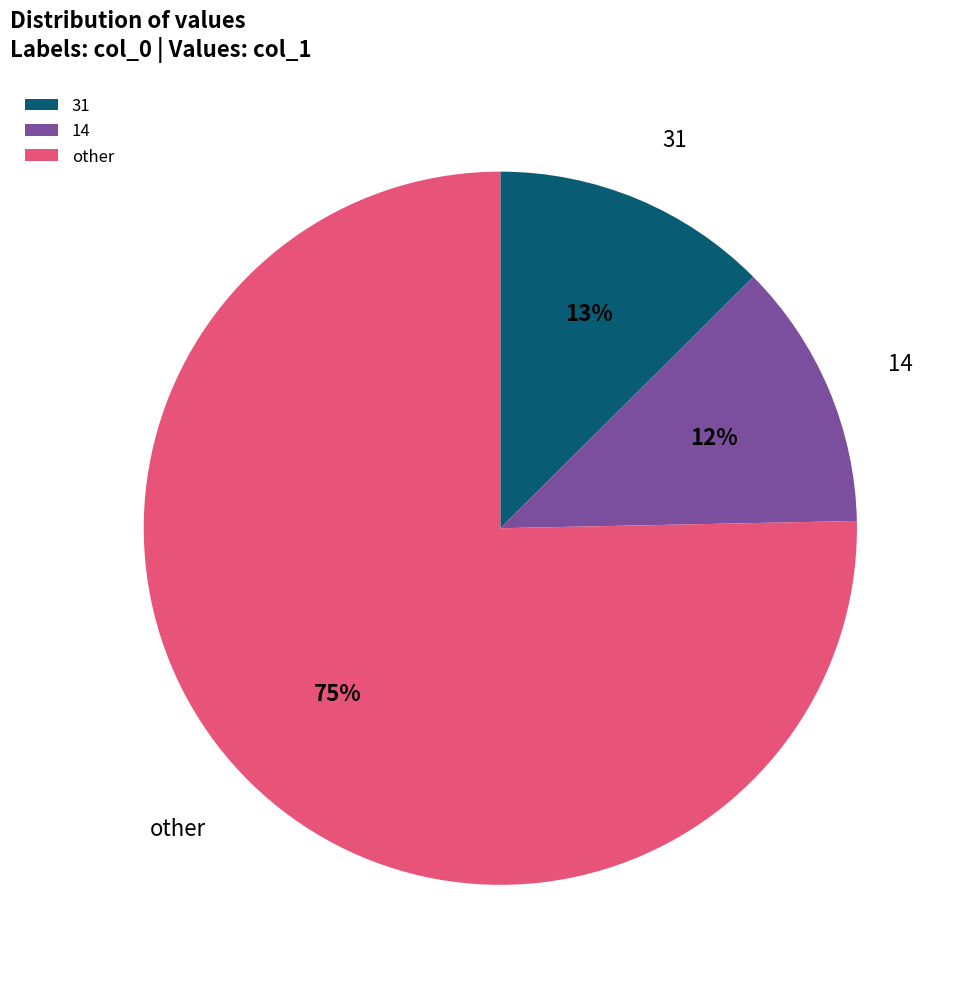

To the nearest percent, what is the difference between the largest and smallest slice percentages?

63%